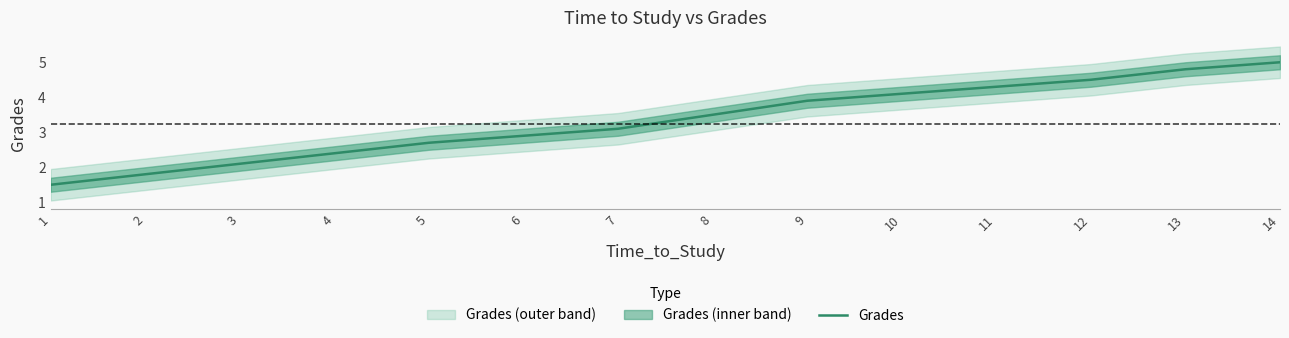

The value at 5 is 2.7. True or false?

True